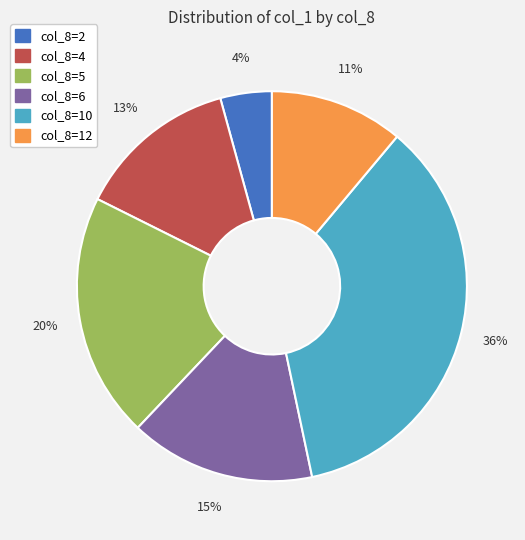

Is there any slice that represents more than half of the pie?

No